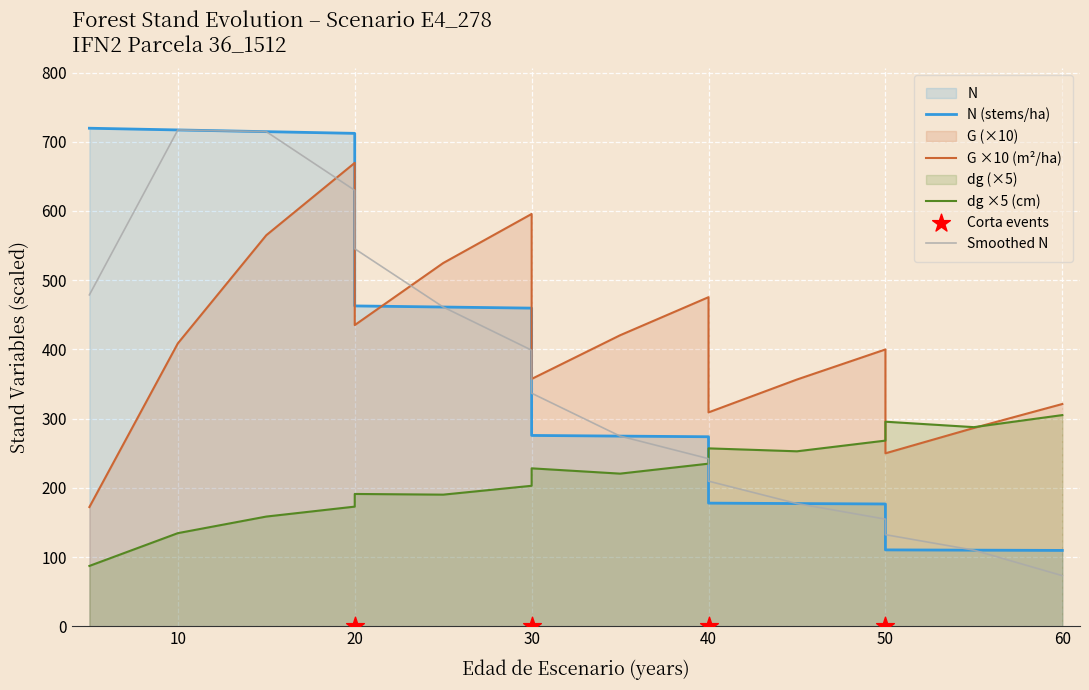

Which series reaches the minimum Y coordinate?

dg